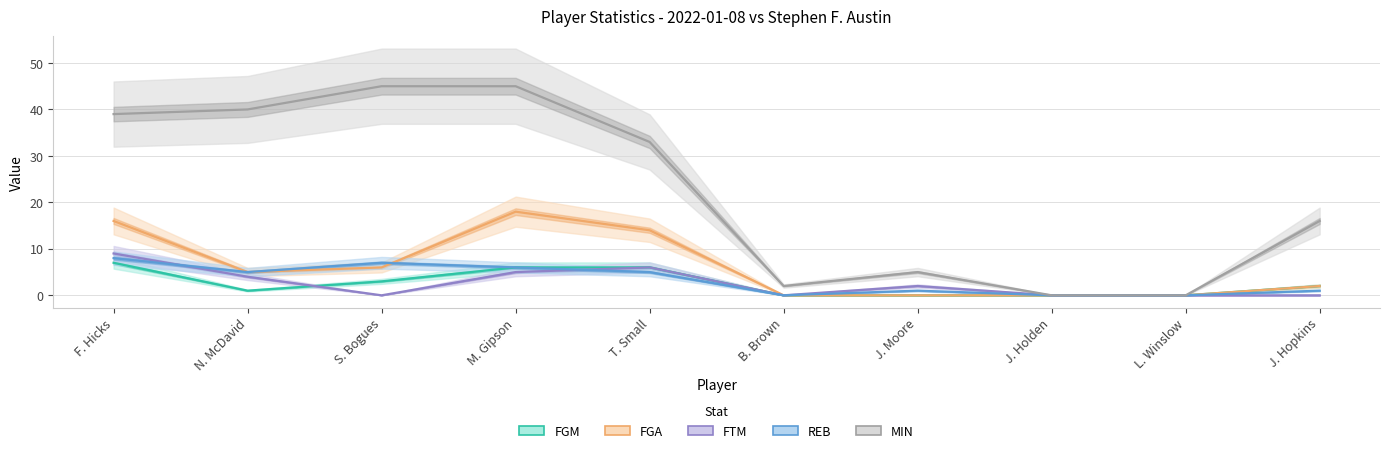

What is the total value across all series at J. Hopkins?

21